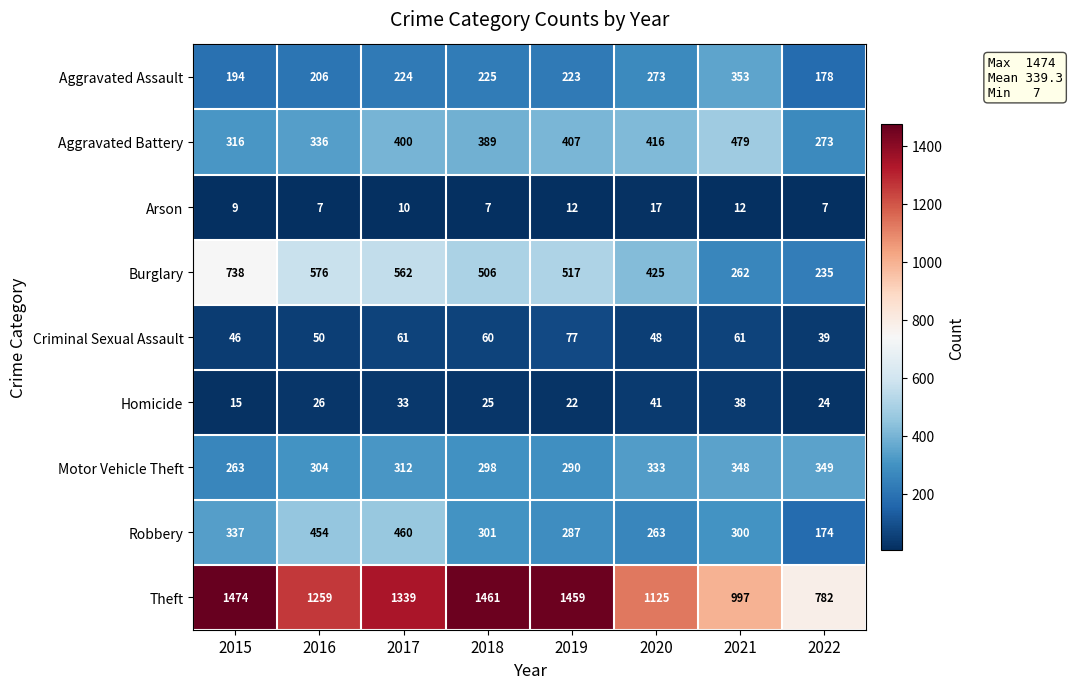

What is the difference between the maximum and minimum values in the Aggravated Battery series?

206